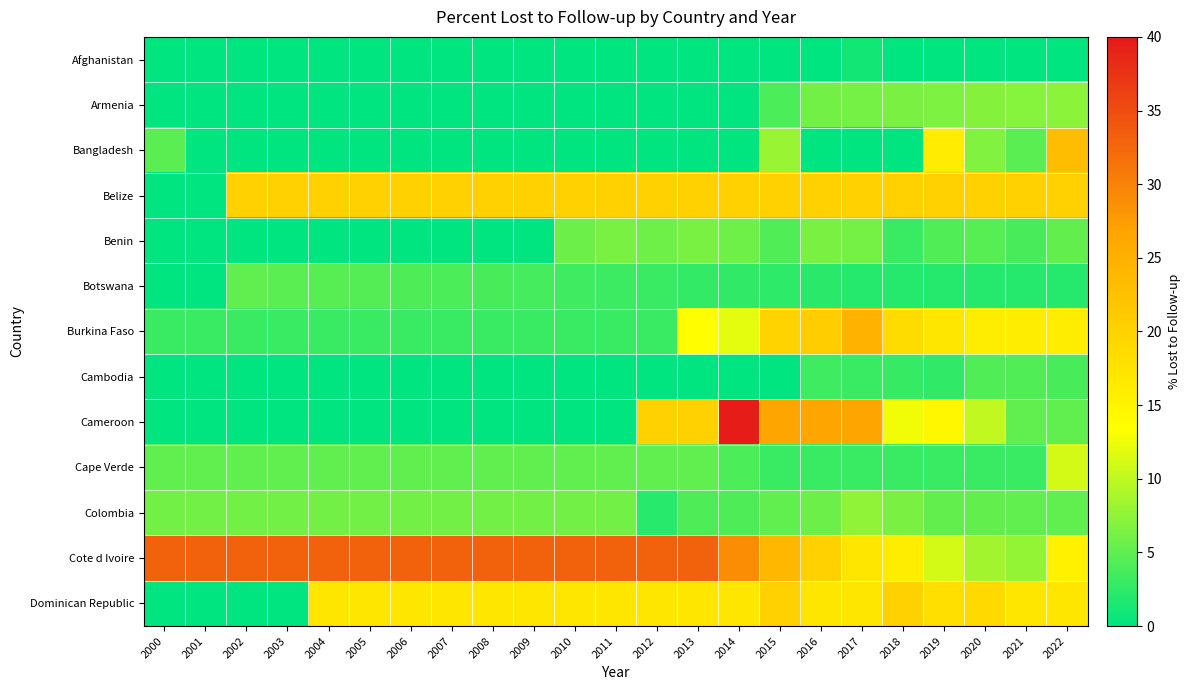

What is the total value across all series at 2002?

72.0